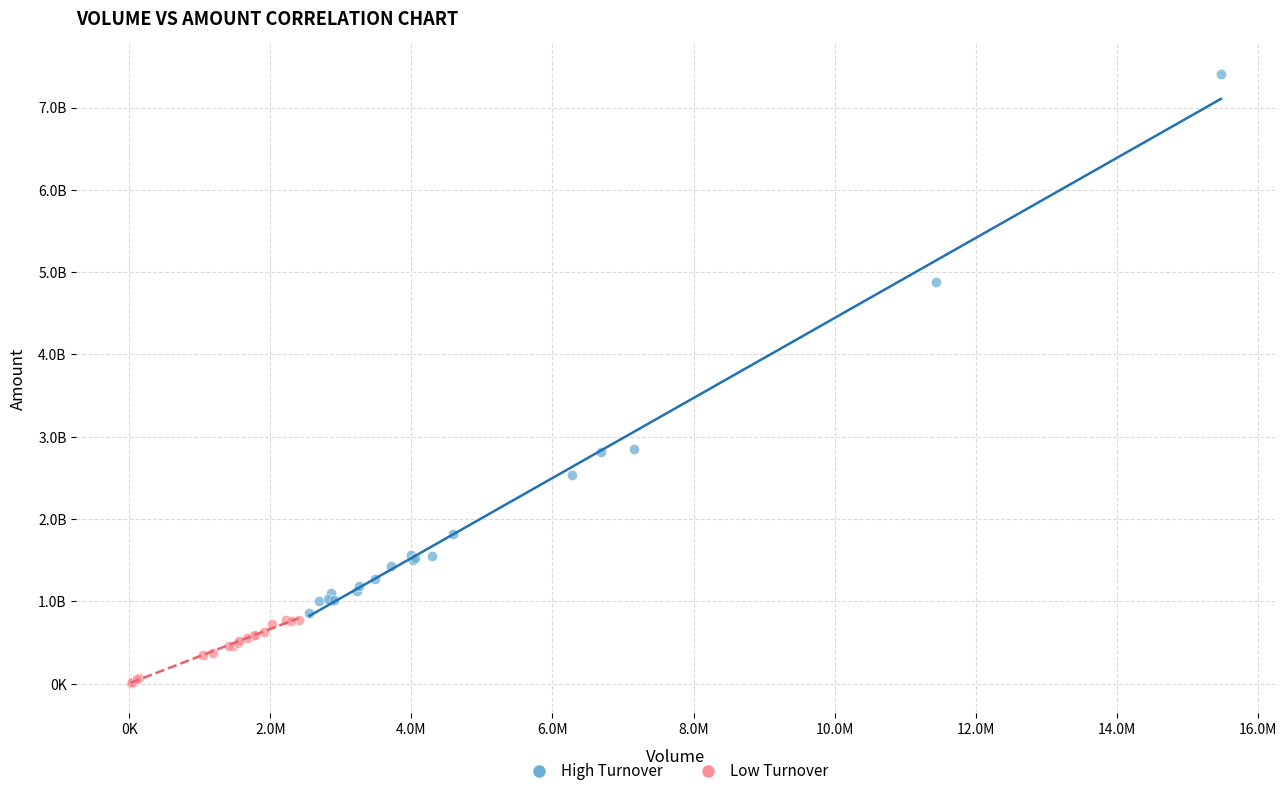

Which series contains the highest Y value?

High Turnover